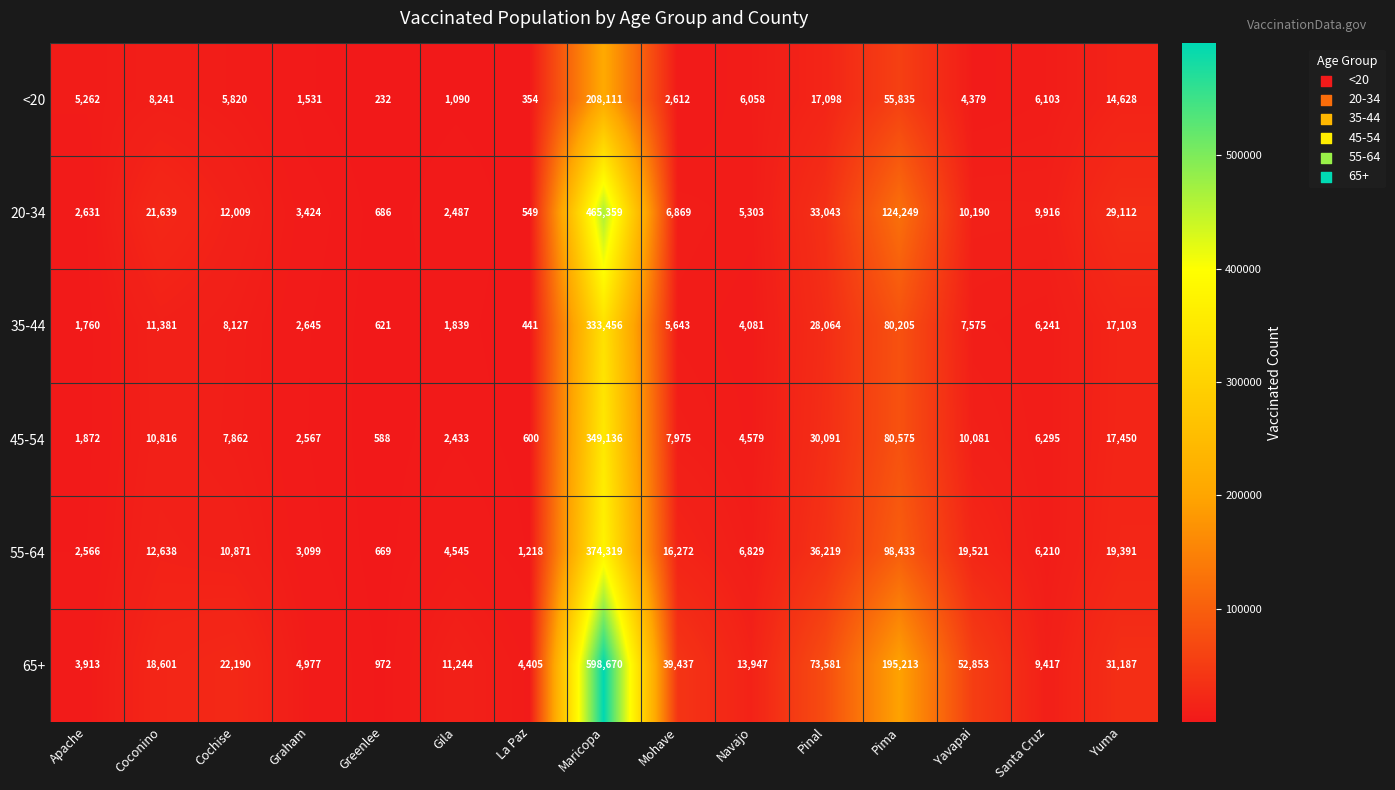

Rank the series at Pima from lowest to highest value.

<20, 35-44, 45-54, 55-64, 20-34, 65+